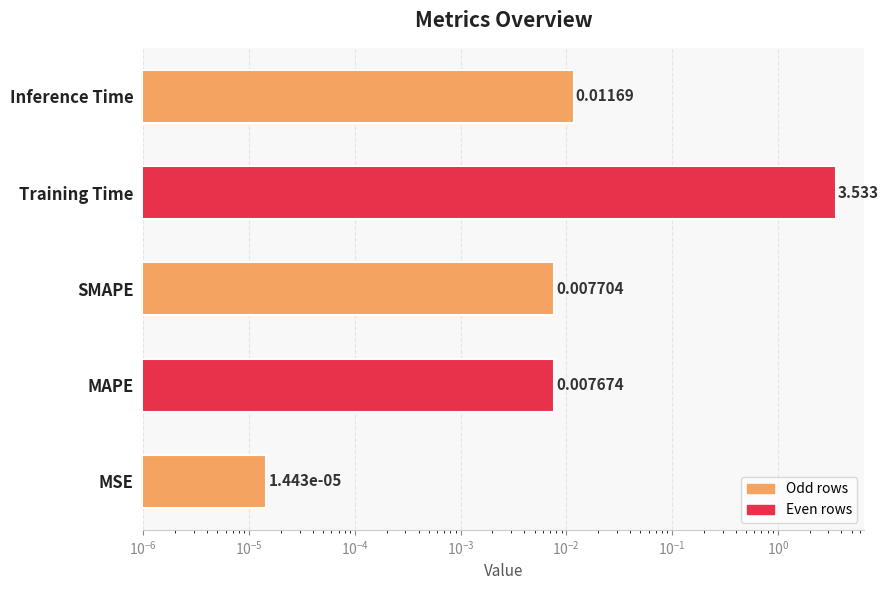

What is the average value?

0.7